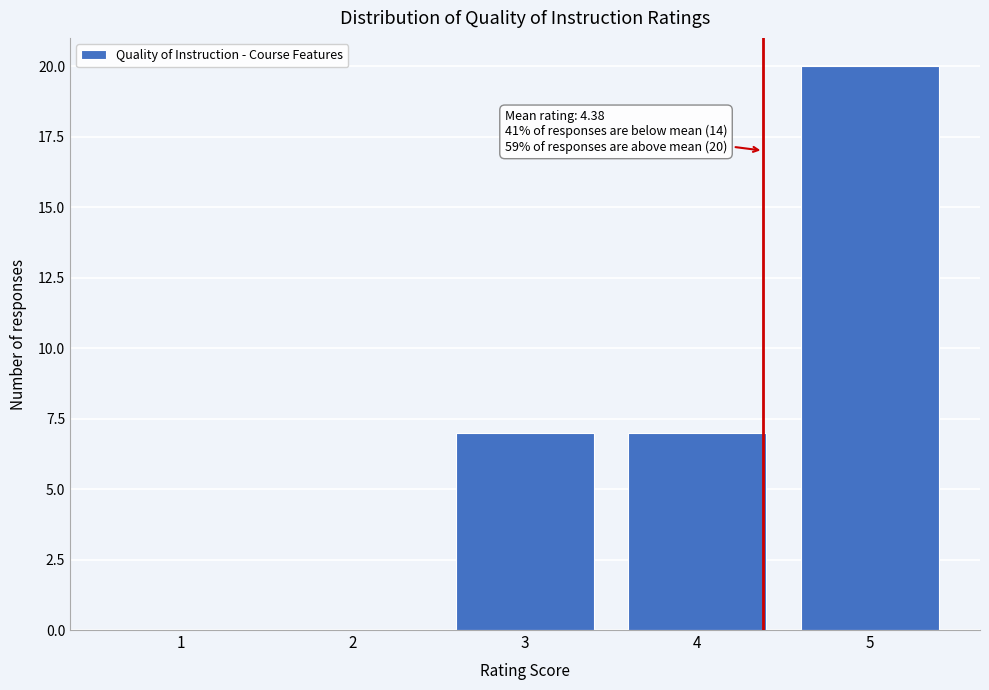

Over which range of the x-axis is the bar tallest?

4.5 to 5.5